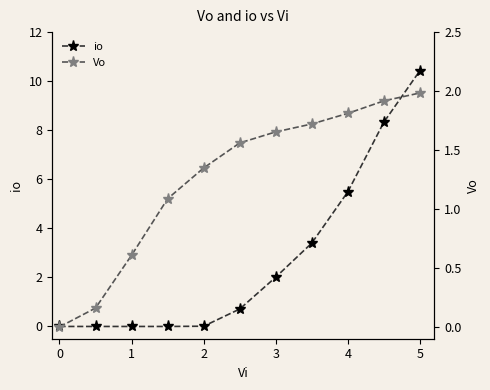

Reading left to right, list all the values displayed in this chart.

io: 0.0	0.0	0.0	0.0	0.0	0.7	2.0	3.4	5.5	8.3	10.4
Vo: 0.0	0.2	0.6	1.1	1.3	1.6	1.7	1.7	1.8	1.9	2.0